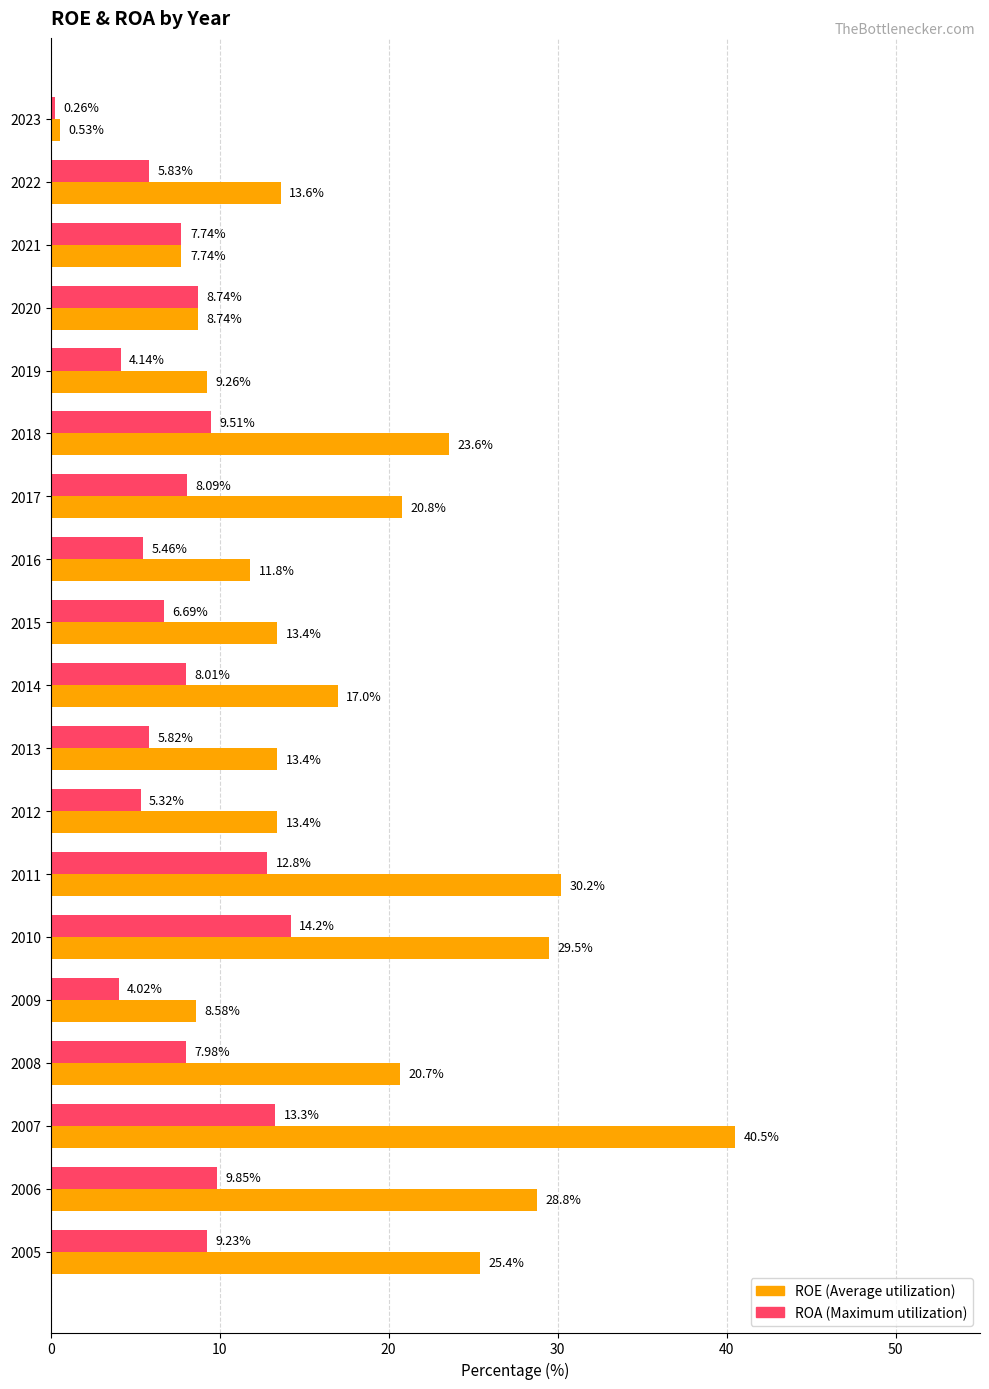

What is the total value across all series at 2010?

43.7